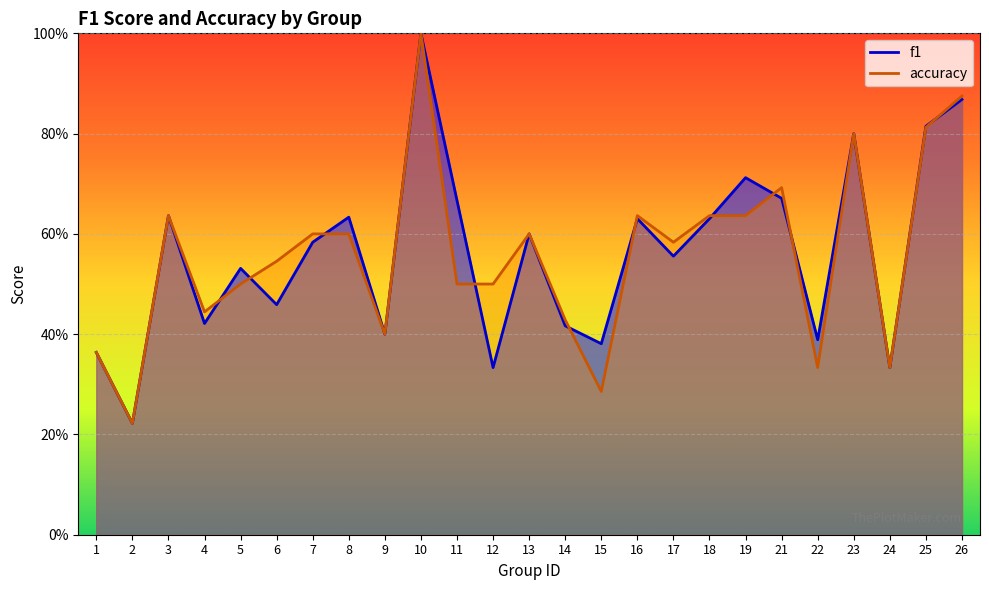

Where is accuracy nearest to the value 0?

2